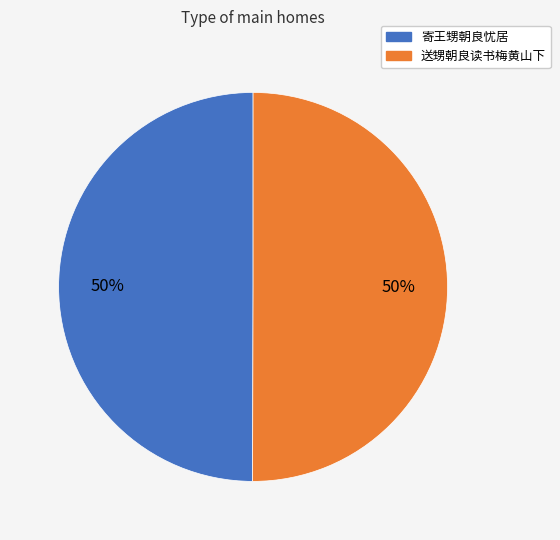

What percentage is the 送甥朝良读书梅黄山下 slice, to the nearest percent?

50%